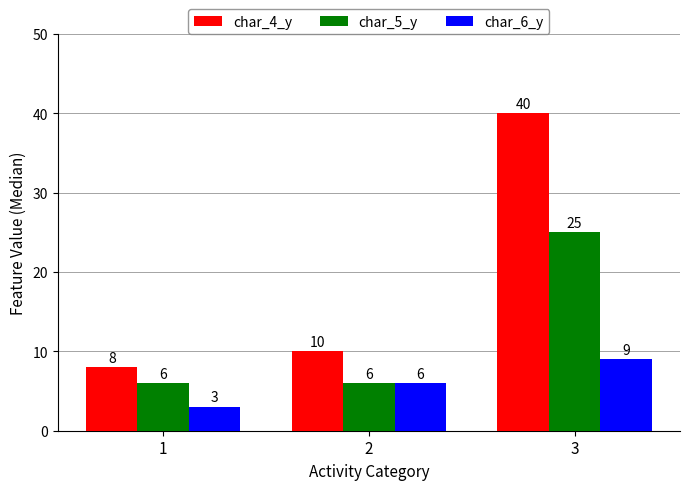

What is the average value of the char_6_y series?

6